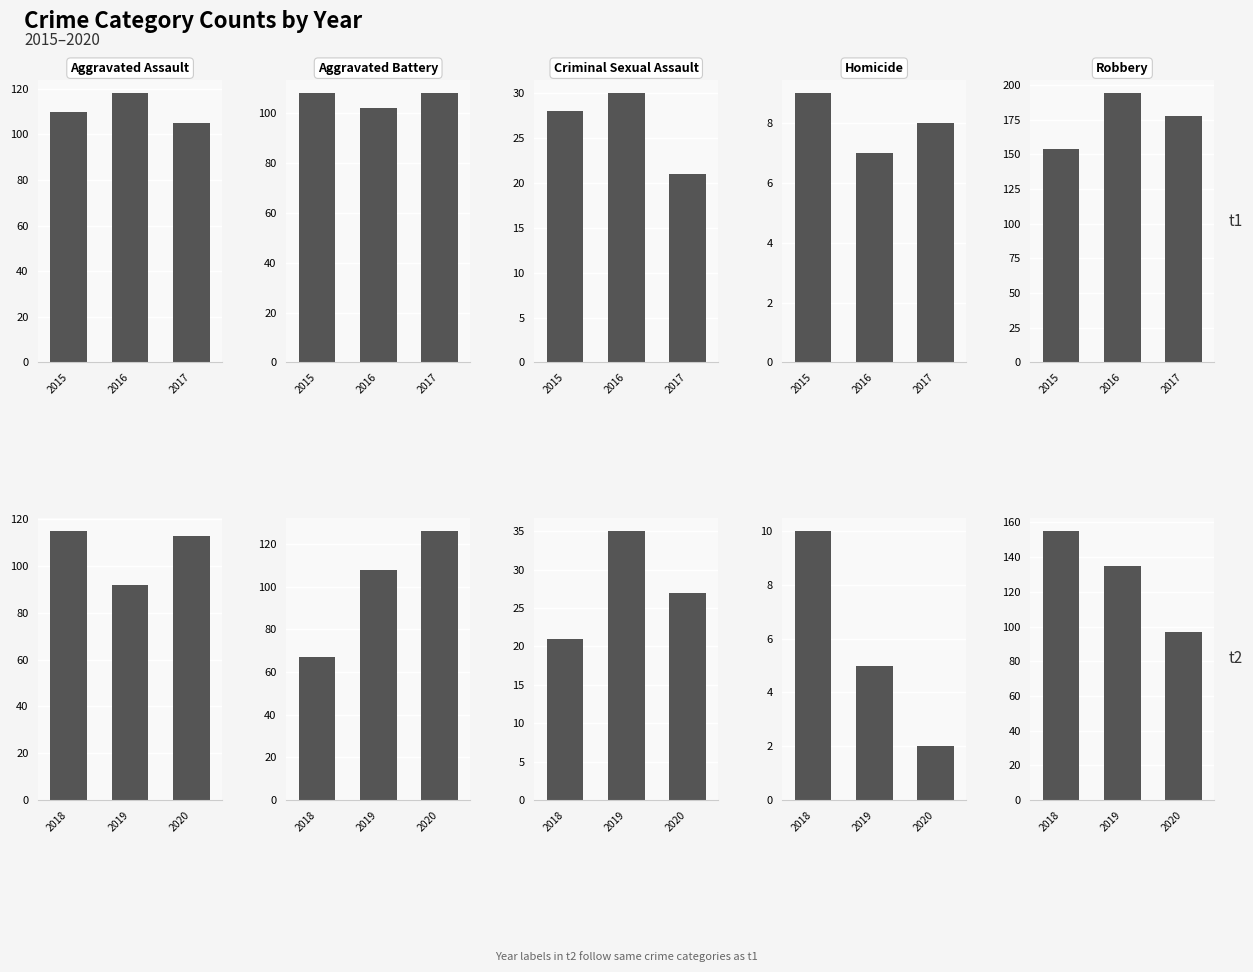

Which series has the widest spread of values?

2016